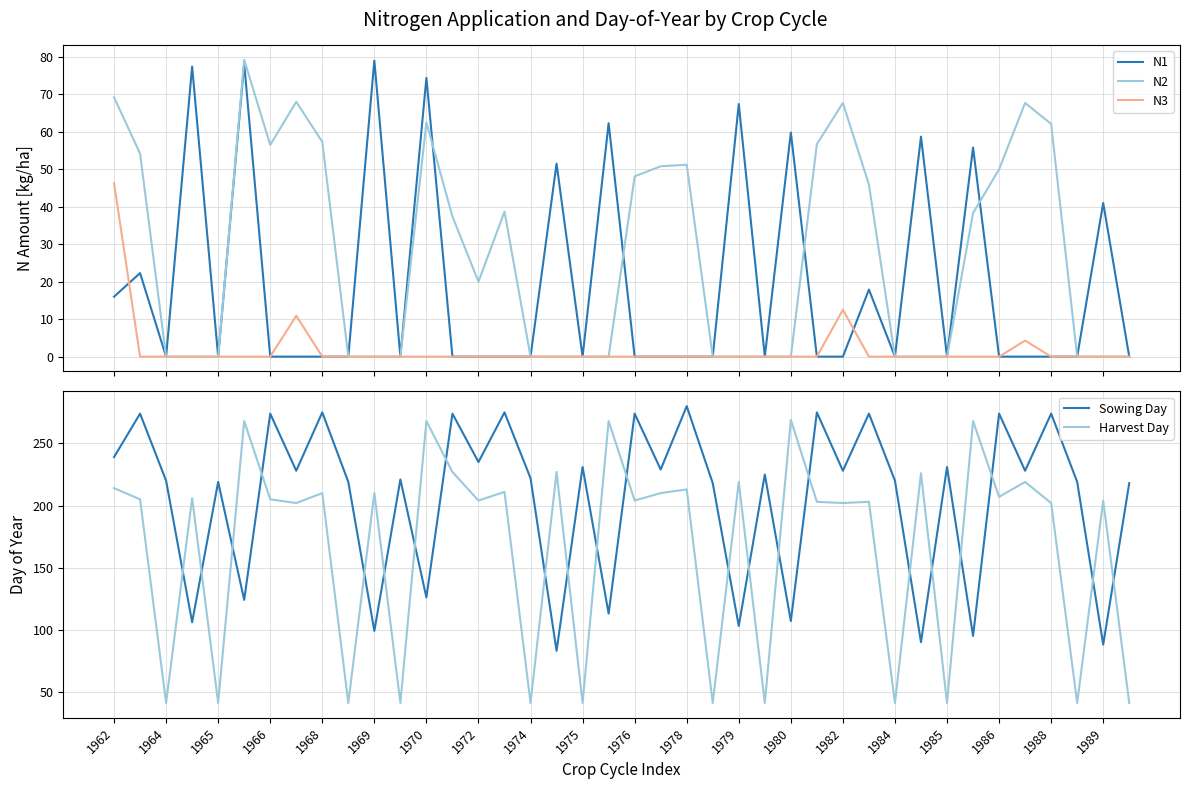

Count the number of data series in this chart.

5